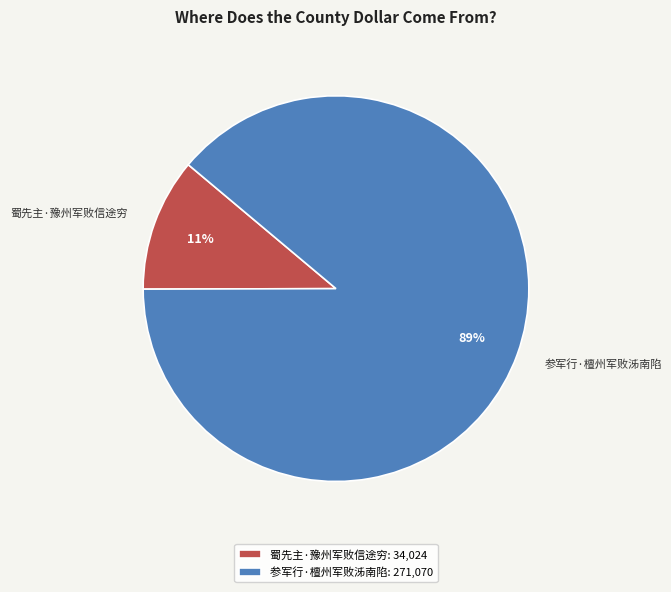

Is 参军行·檀州军败泲南陷 the majority of the pie?

Yes